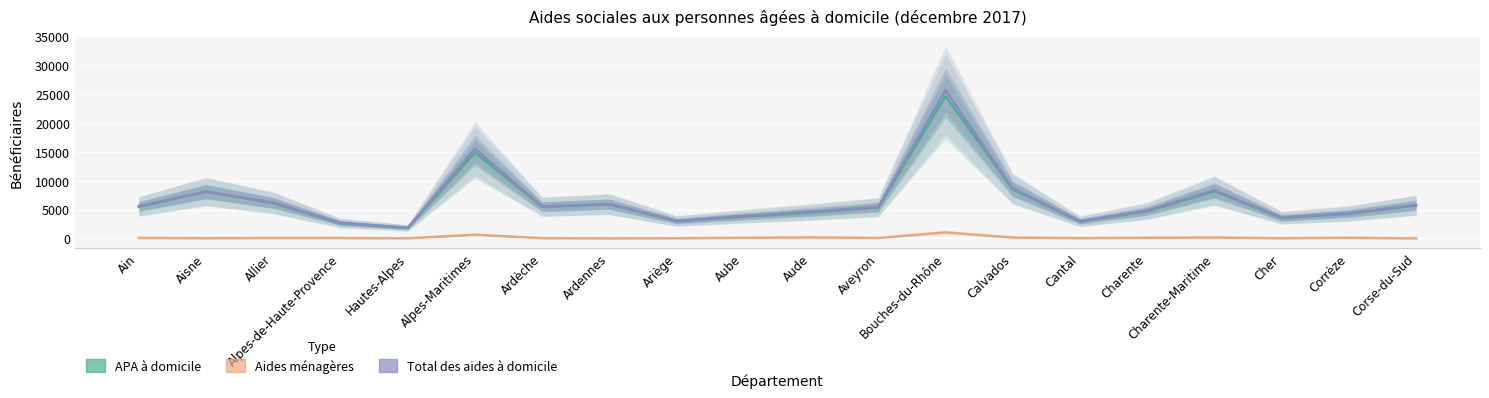

Is this an area chart (filled region under the line)?

No